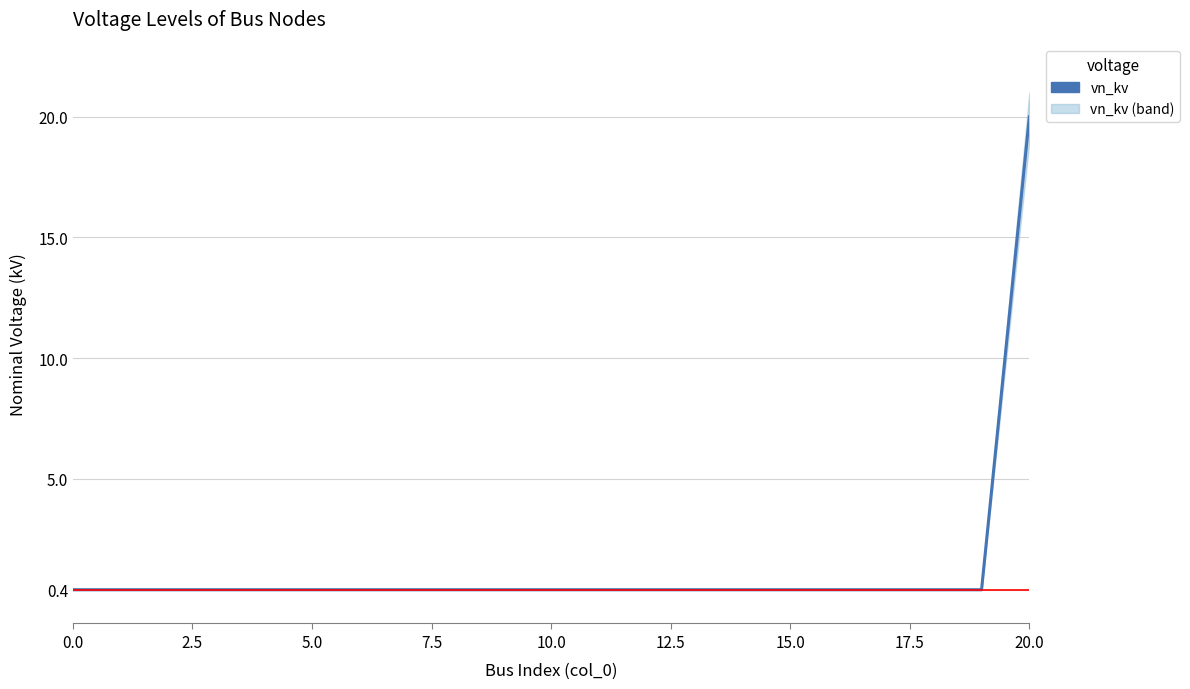

True or false: the data shows 0.4 at 15.0.

True